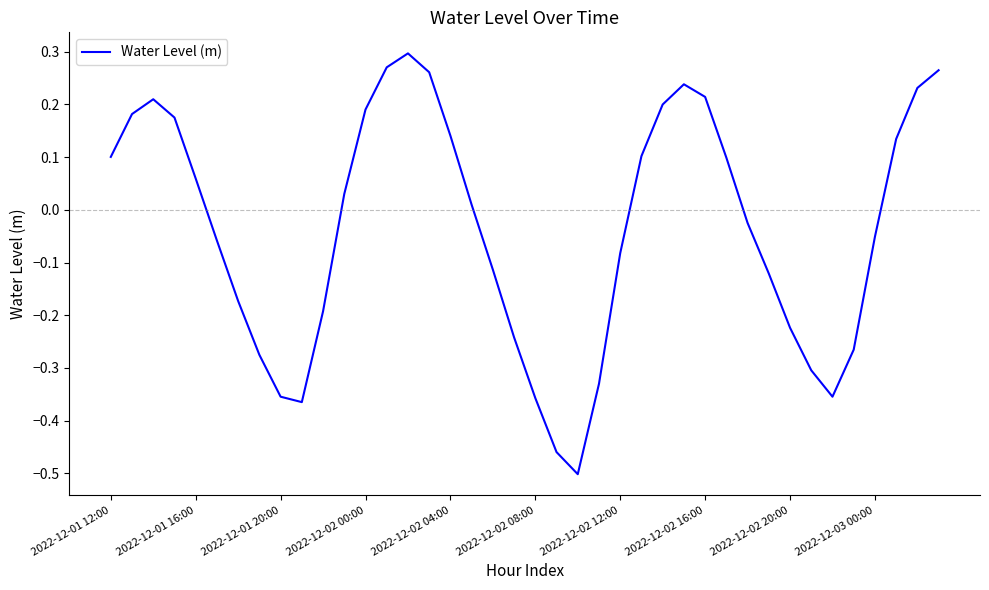

How many lines are shown in the chart?

1